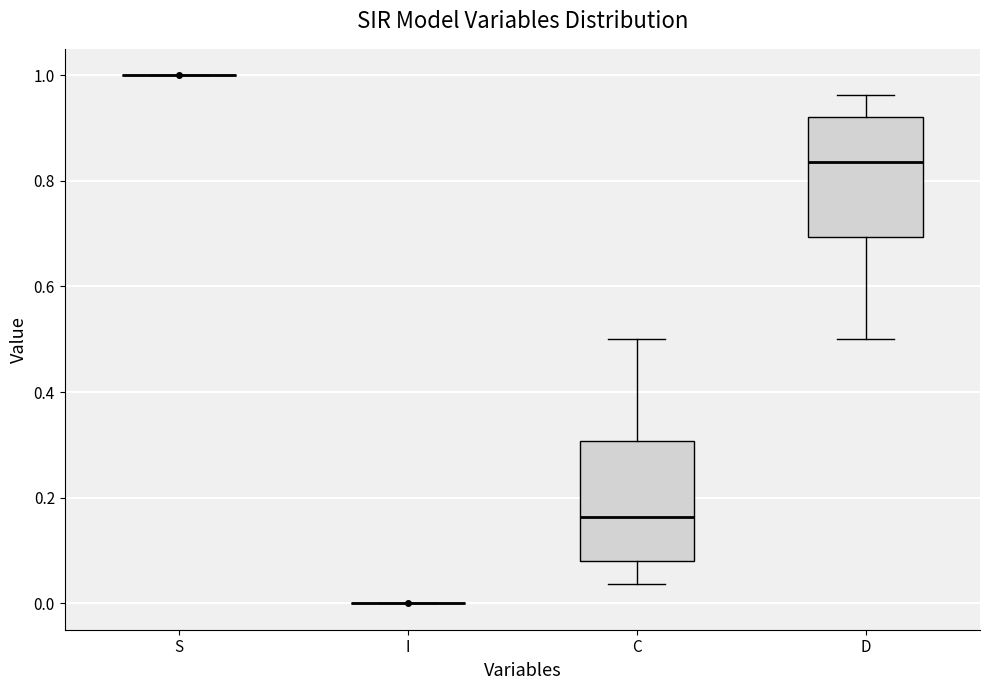

Where is the lower edge of the box for D on the y-axis? The values are not printed on the chart, so give them approximately, as read against the axis.

0.70